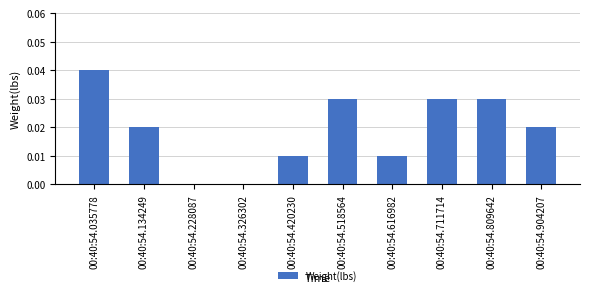

Which category has the highest value across all series?

00:40:54.035778